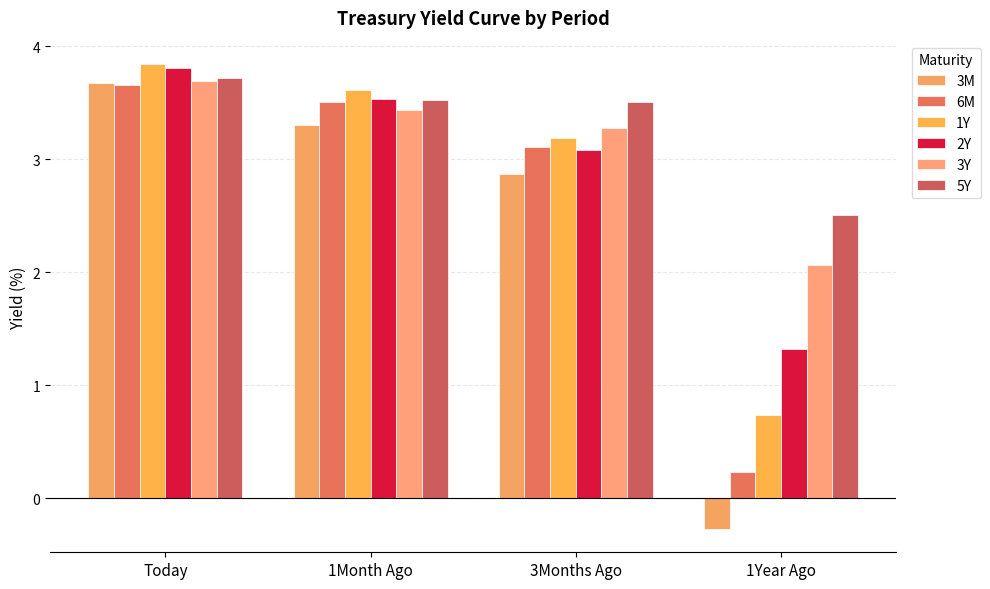

Is it true that 1Y equals 1.1 at 1Year Ago?

False